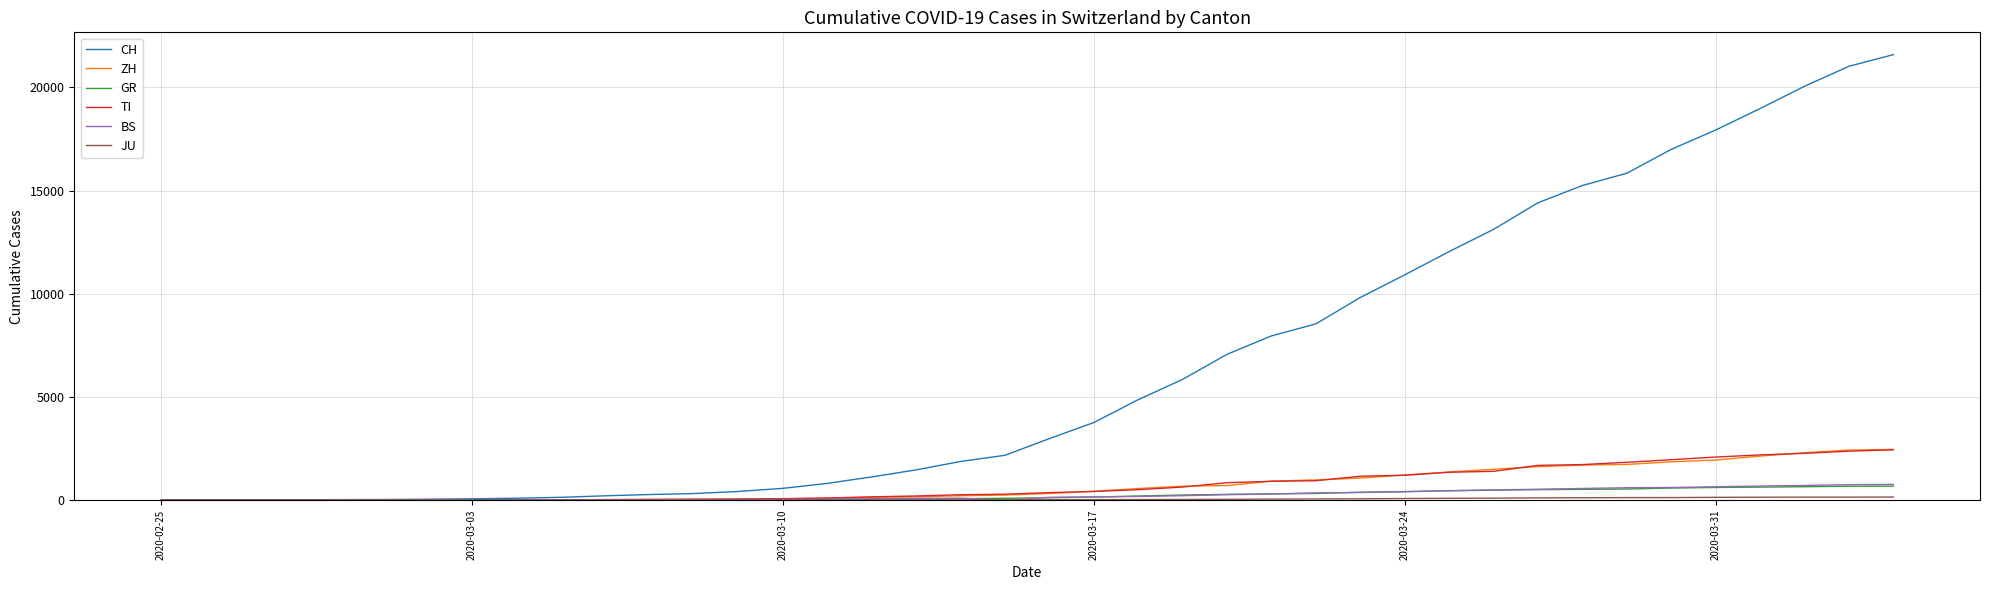

What is the greatest value displayed?

21583